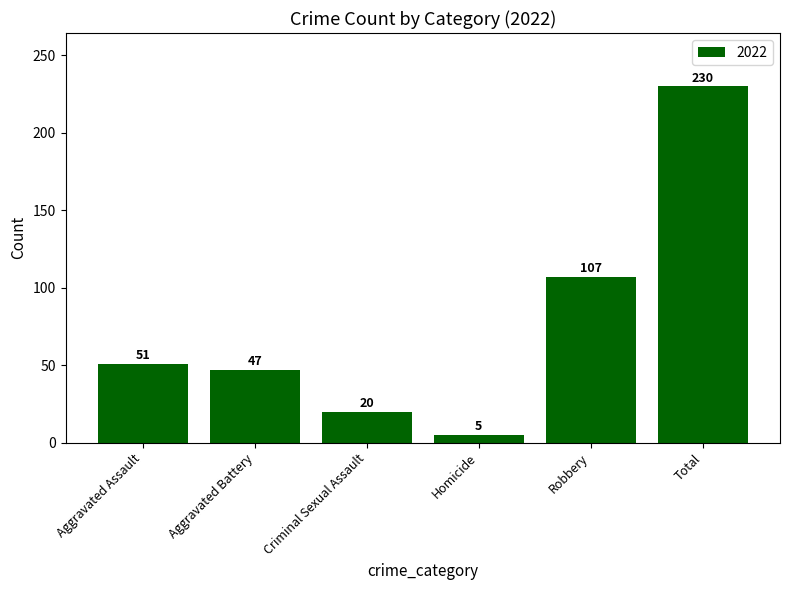

What is the smallest value displayed?

5